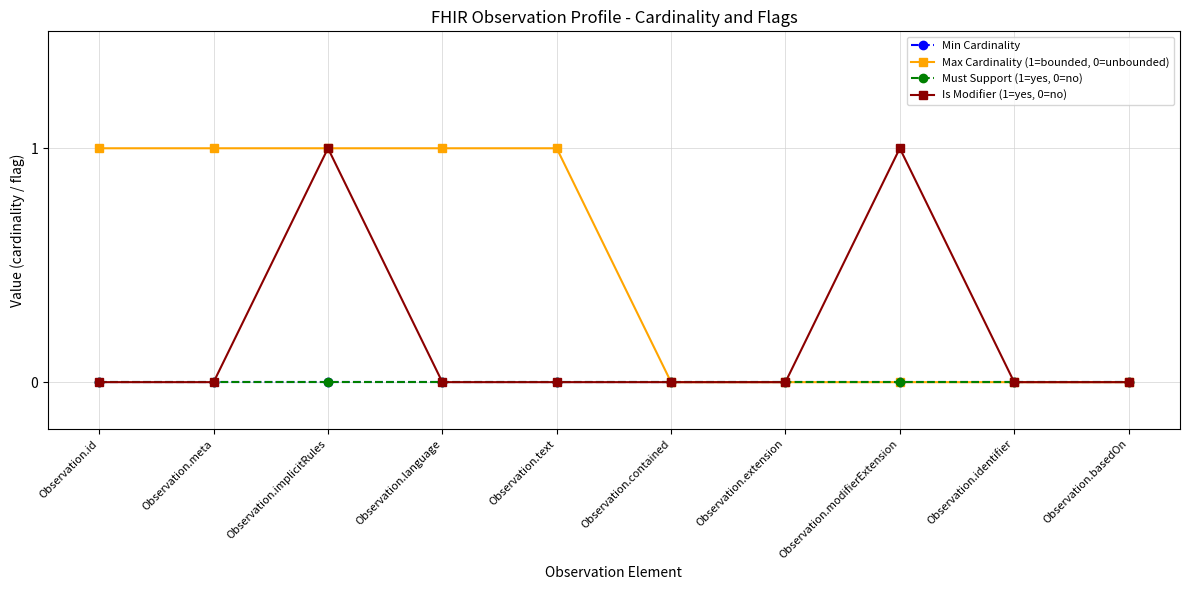

True or false: Must Support (1=yes, 0=no) has more than 2 points higher than both neighbors.

False